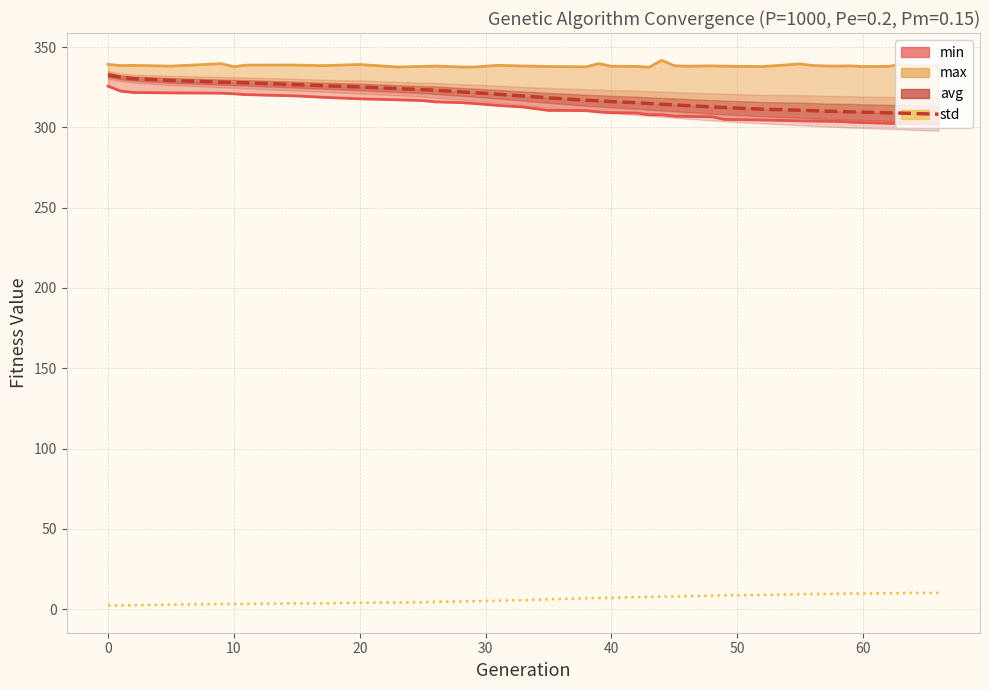

What are all the series names shown in the legend?

min, max, avg, std